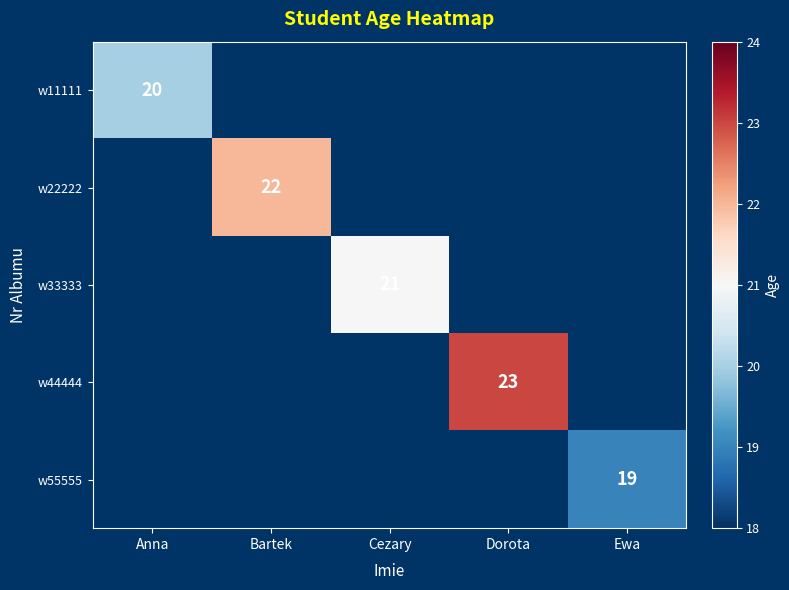

Is it true that w55555 equals 25 at Ewa?

False